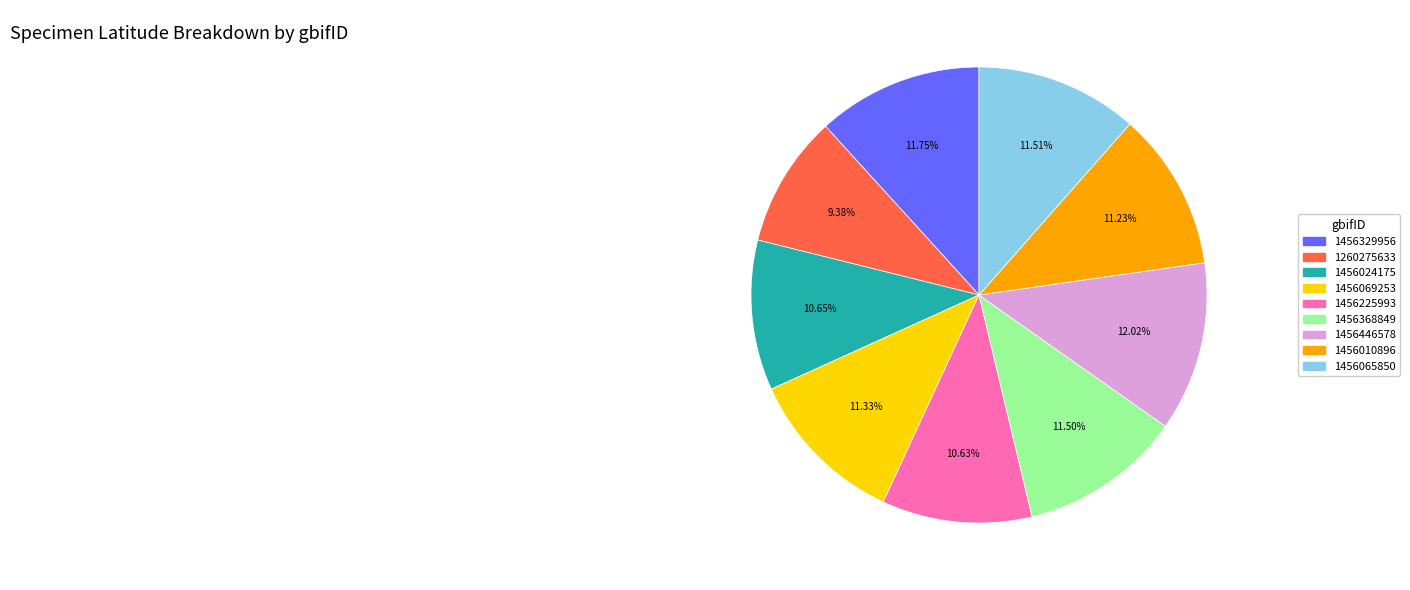

True or false: 1260275633 accounts for 9% of the total.

True